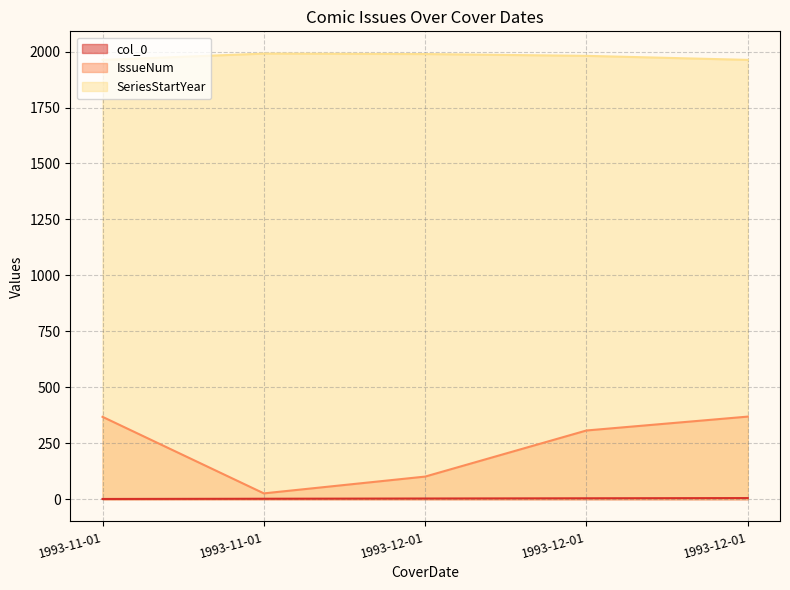

True or false: SeriesStartYear and col_0 intersect in this chart.

False